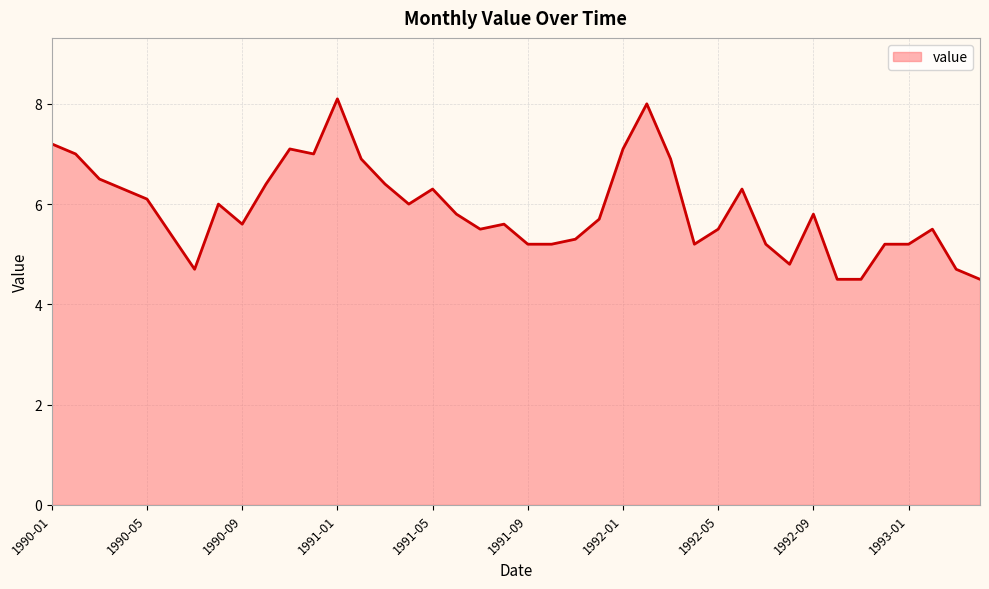

What is the maximum value shown in the chart?

8.1